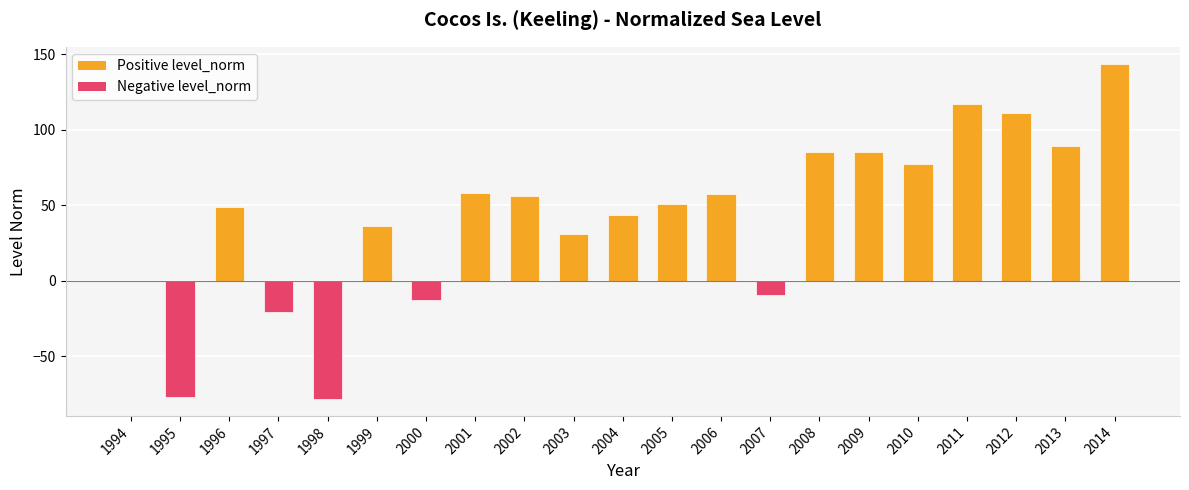

How many data points does each series have?

21